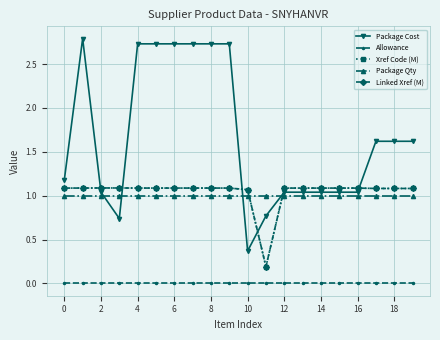

Count the number of categories in the chart.

20